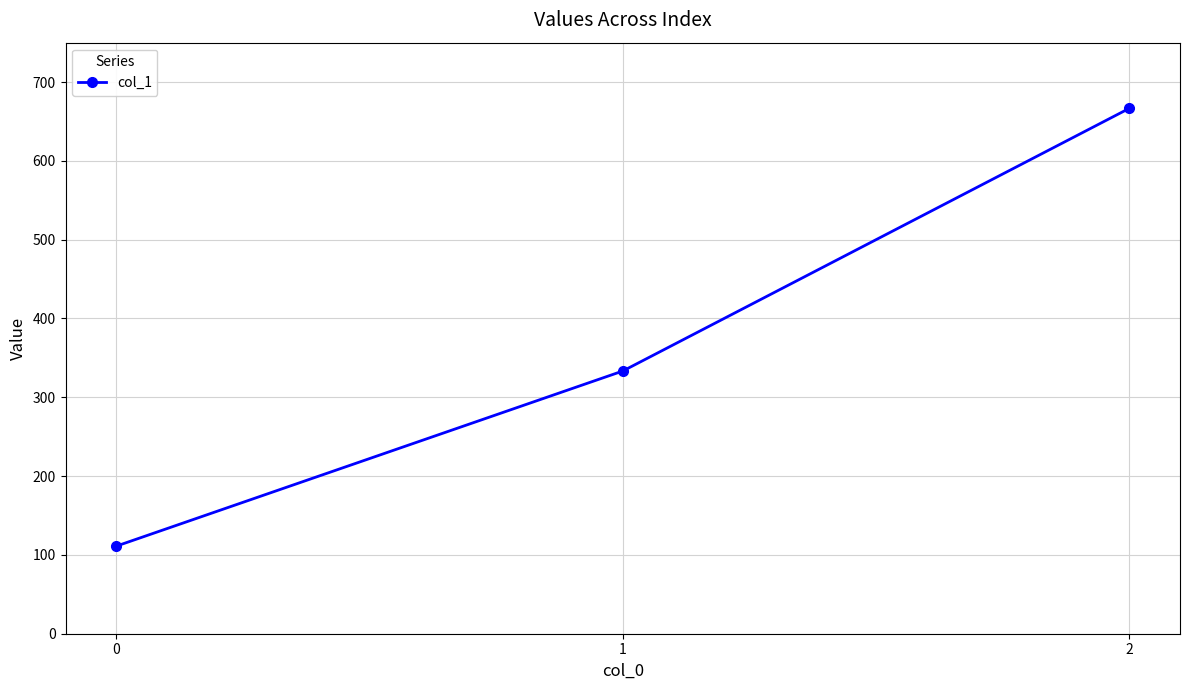

What is the greatest value displayed?

666.7